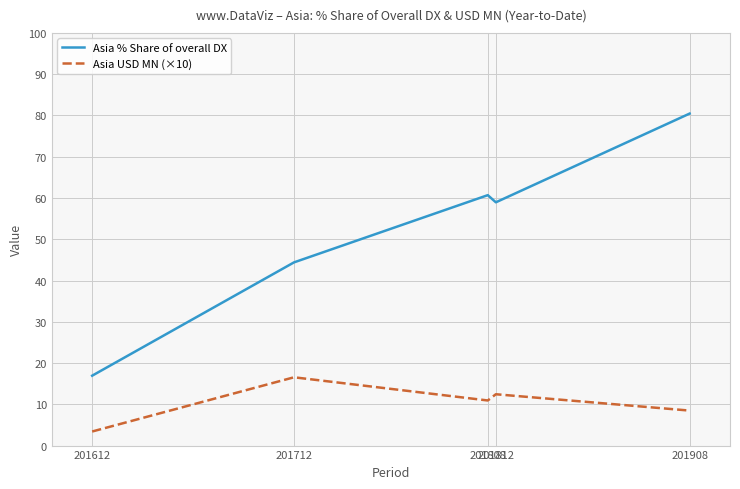

Reading left to right, transcribe all the data shown in this chart.

Asia % Share of overall DX: 16.9	44.4	60.7	58.9	80.4
Asia USD MN (×10): 3.4	16.6	10.9	12.4	8.5